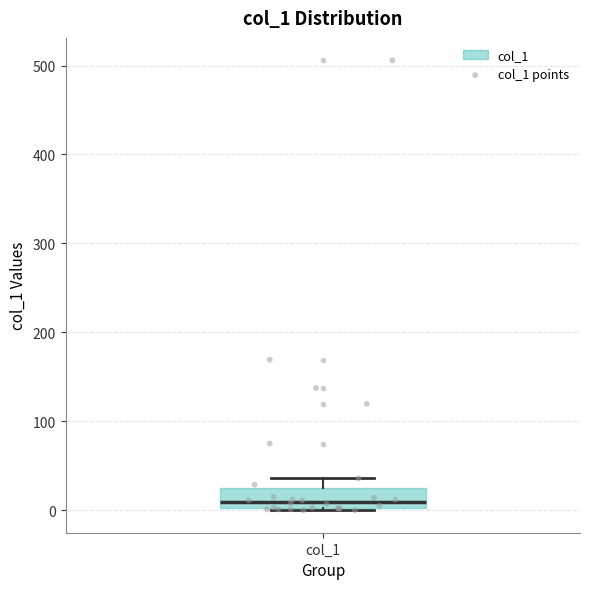

Read this box plot against the y-axis: the position of the median line, the range covered by the box, and the ends of both whiskers. The values are not printed on the chart, so give them approximately, as read against the axis.

median 10, box 0 to 30, whiskers 0 to 40